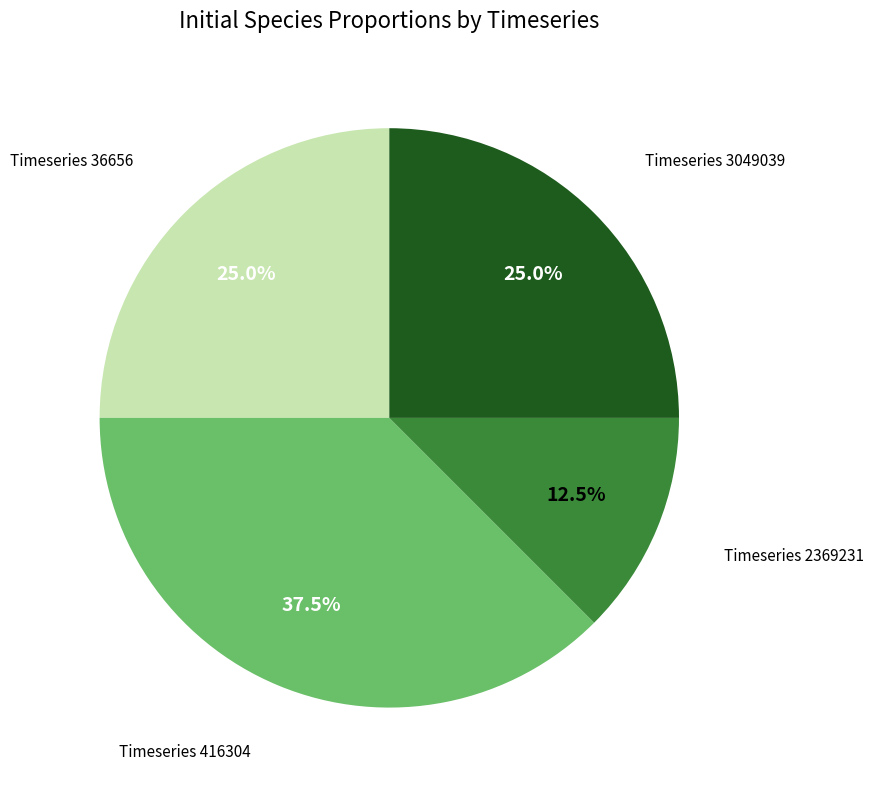

Is there any slice that represents more than half of the pie?

No